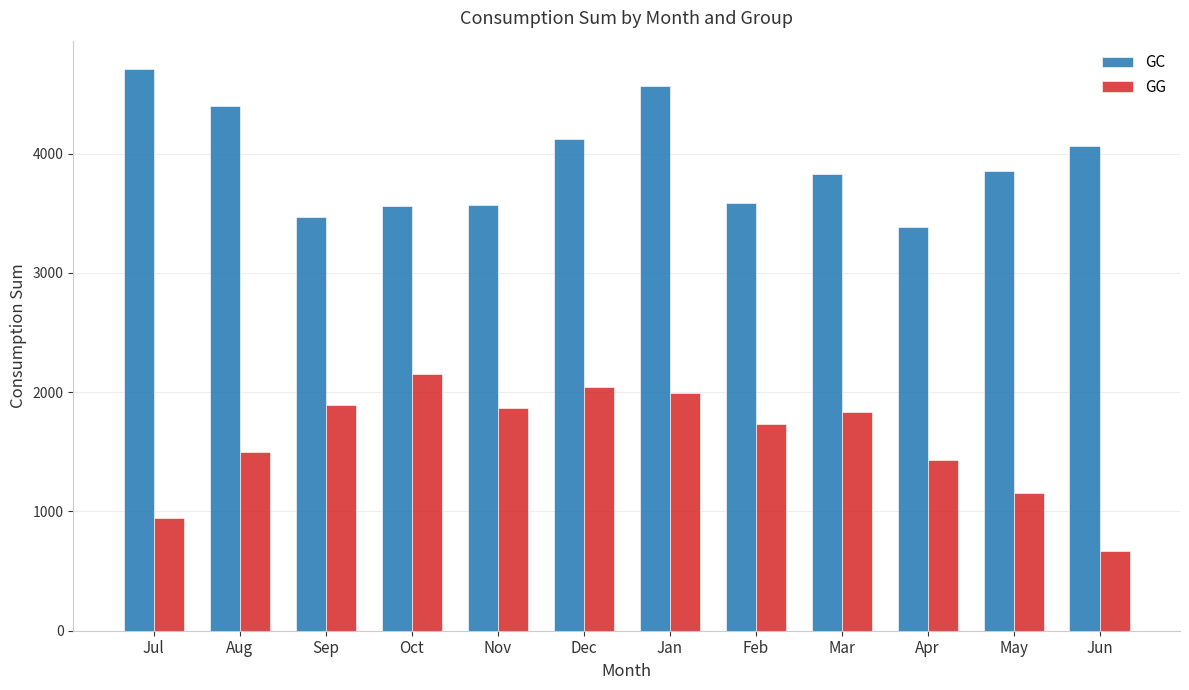

True or false: GC has a value of 2458.7 at Jul.

False